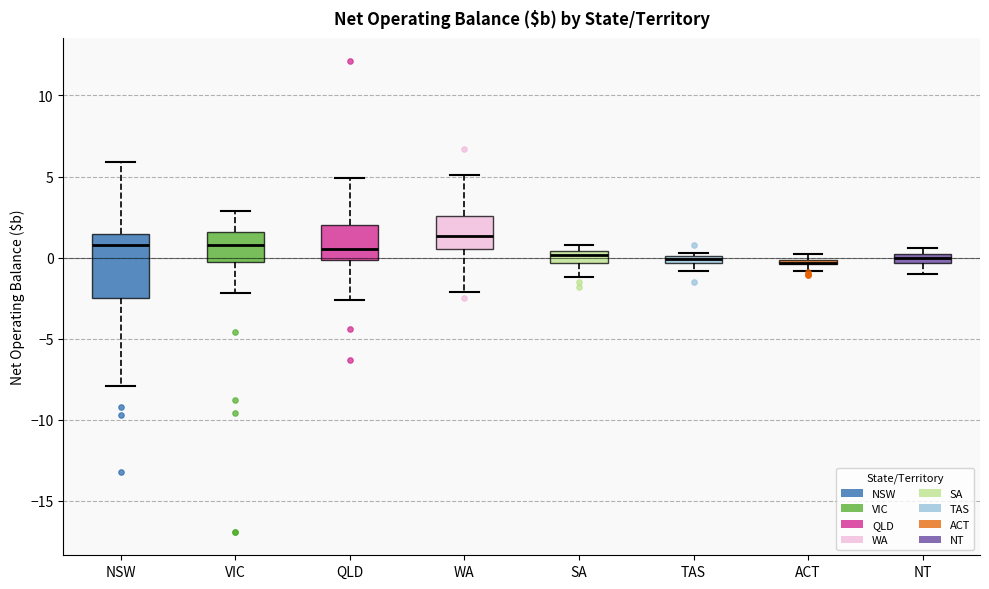

Which box is the tallest, from its lower edge to its upper edge?

NSW